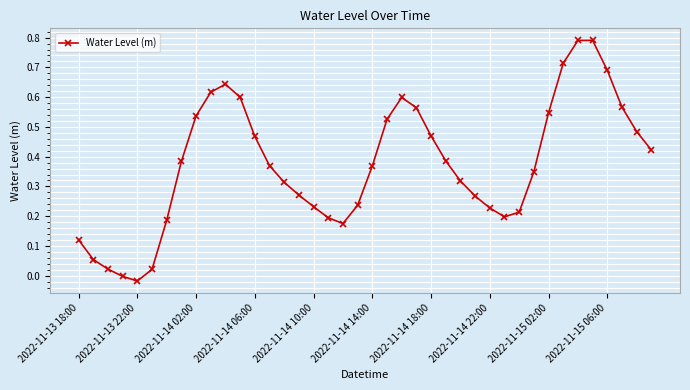

What is the sum of all values?

14.9